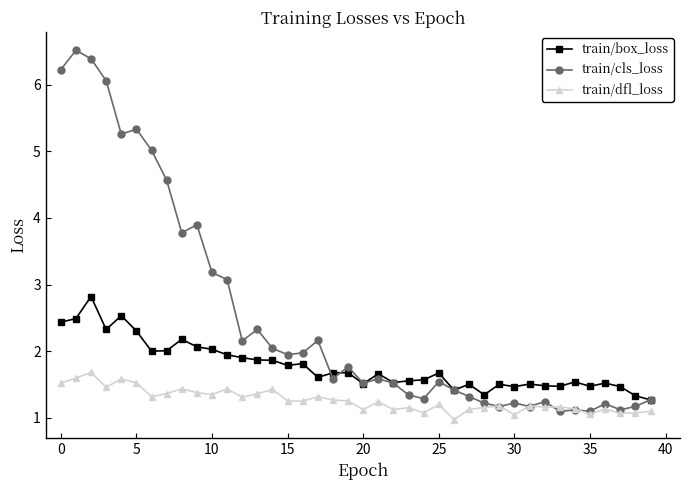

What is the value of the train/cls_loss point at the 3rd from the left?

6.4